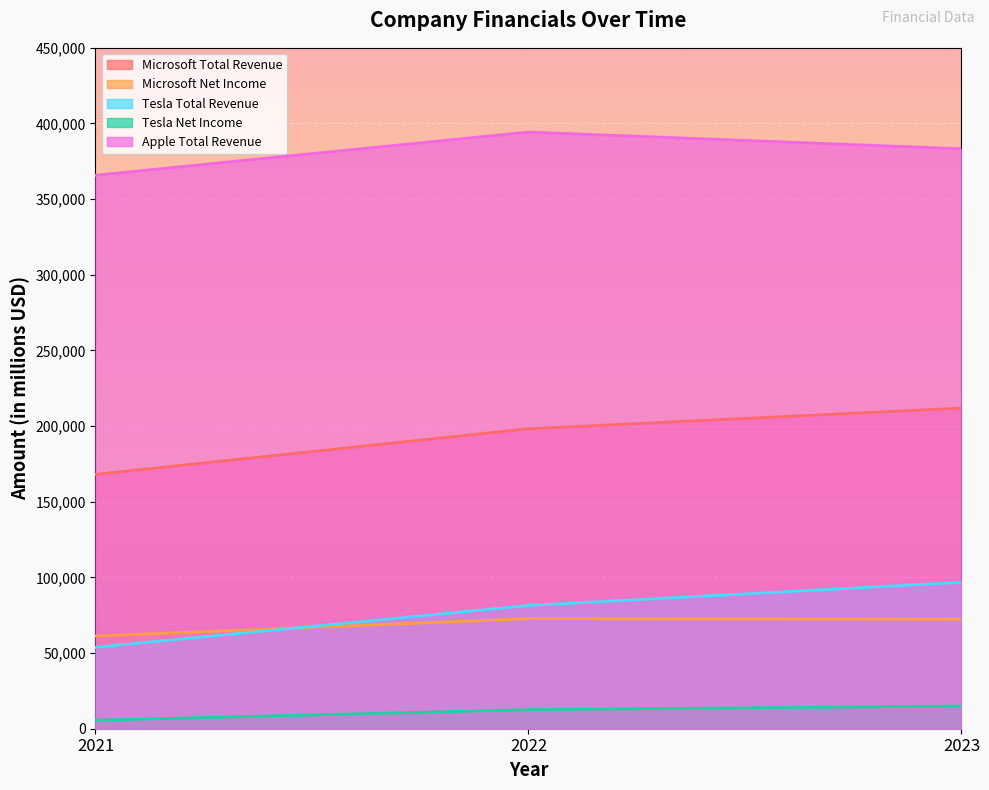

Which category has the highest value in the Tesla Net Income series?

2023